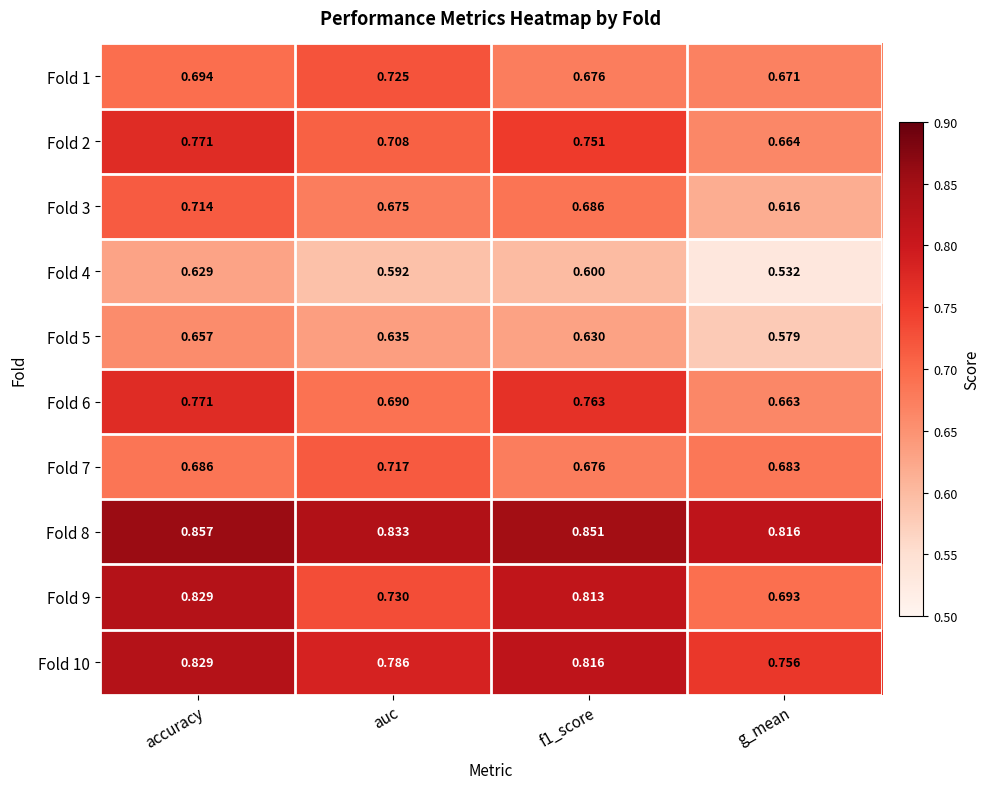

Which category has the lowest value in the Fold 8 series?

g_mean